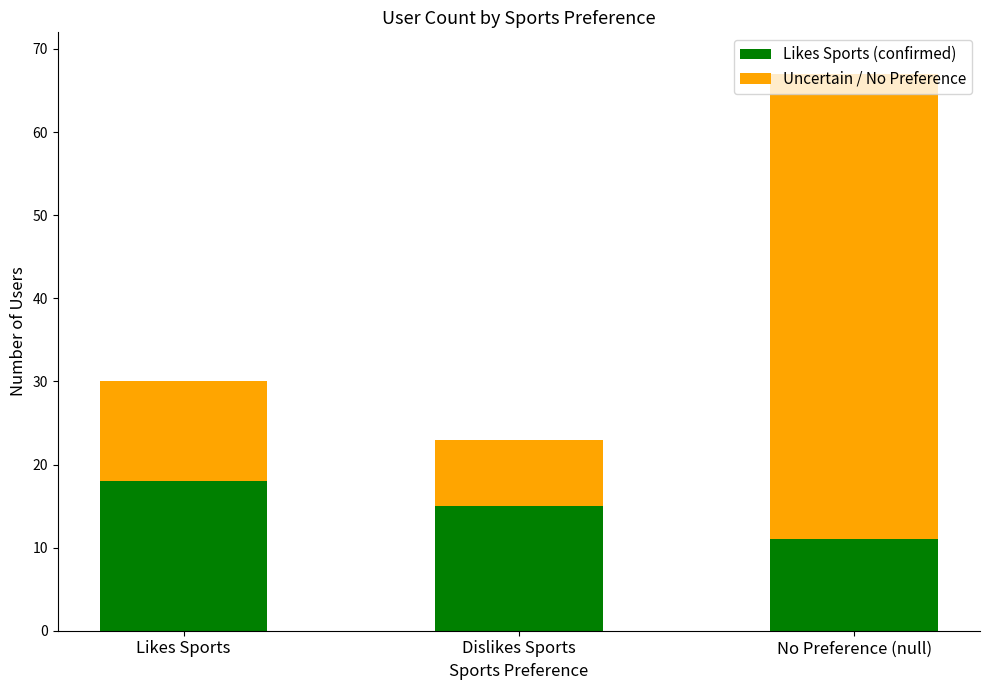

What is the maximum value for Likes Sports (confirmed)?

18